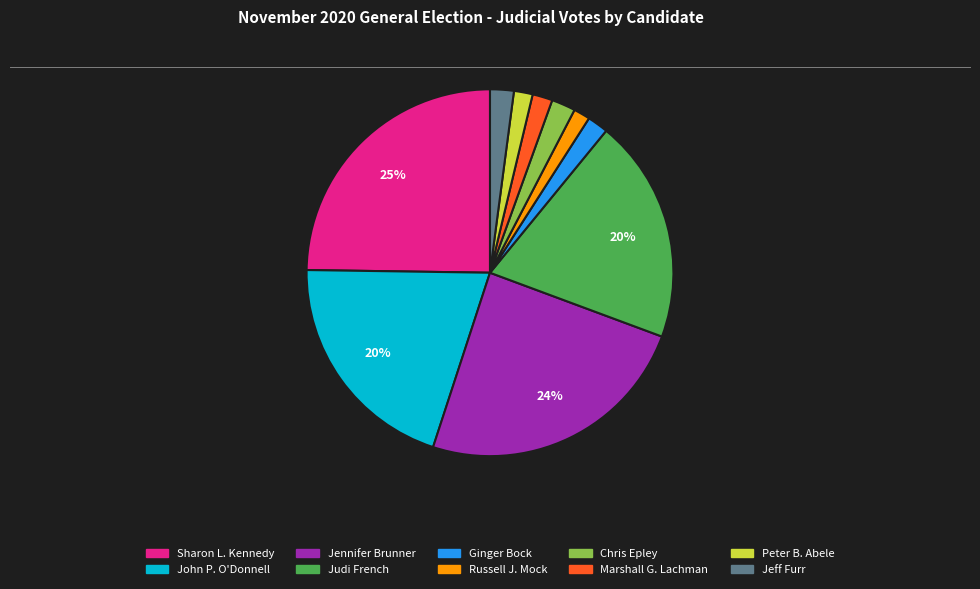

Is there any slice that represents more than half of the pie?

No